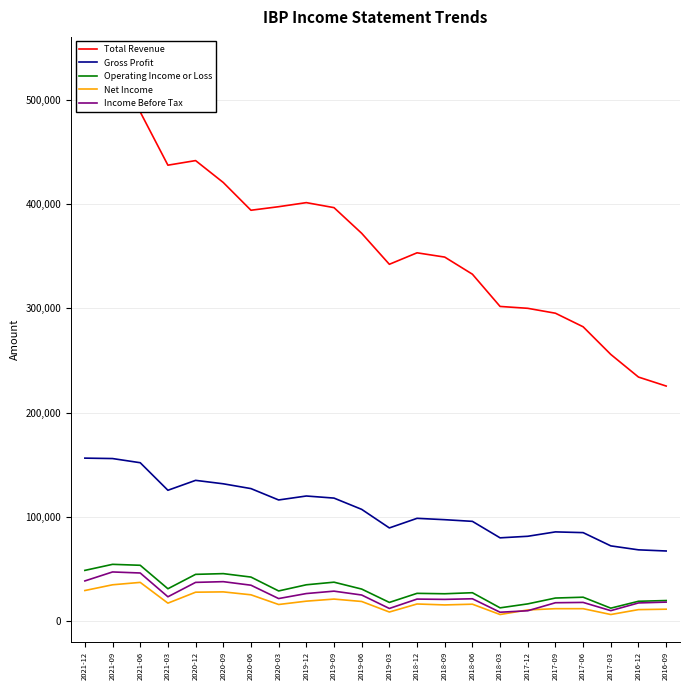

What is the sum of all Net Income values?

402700